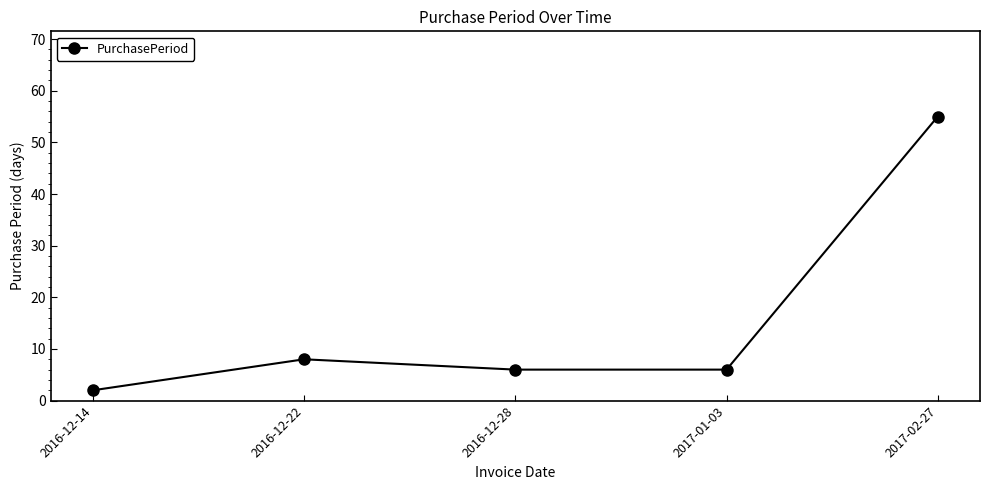

How many lines are shown in the chart?

1